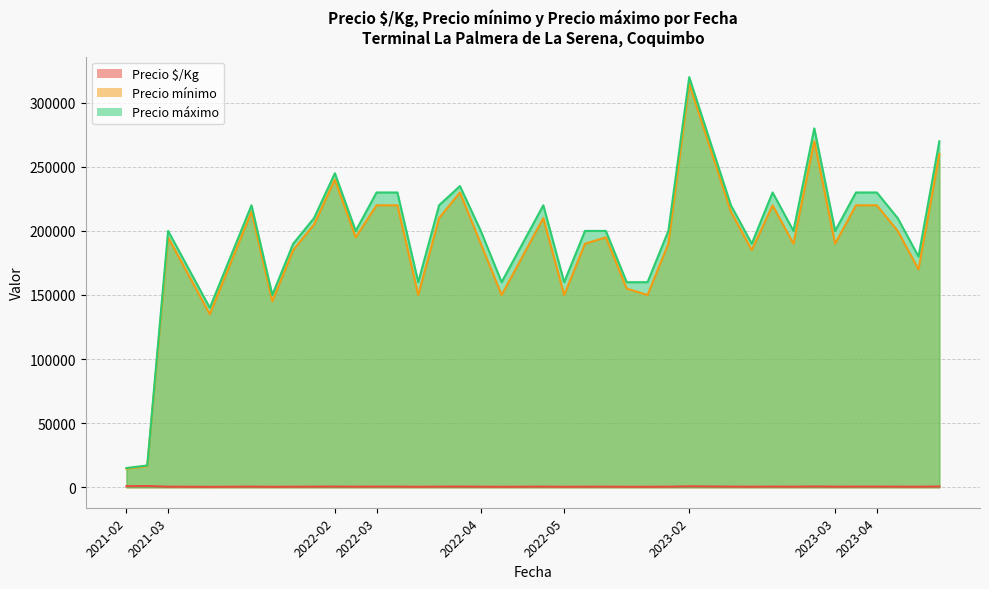

How many categories are shown in the chart?

40